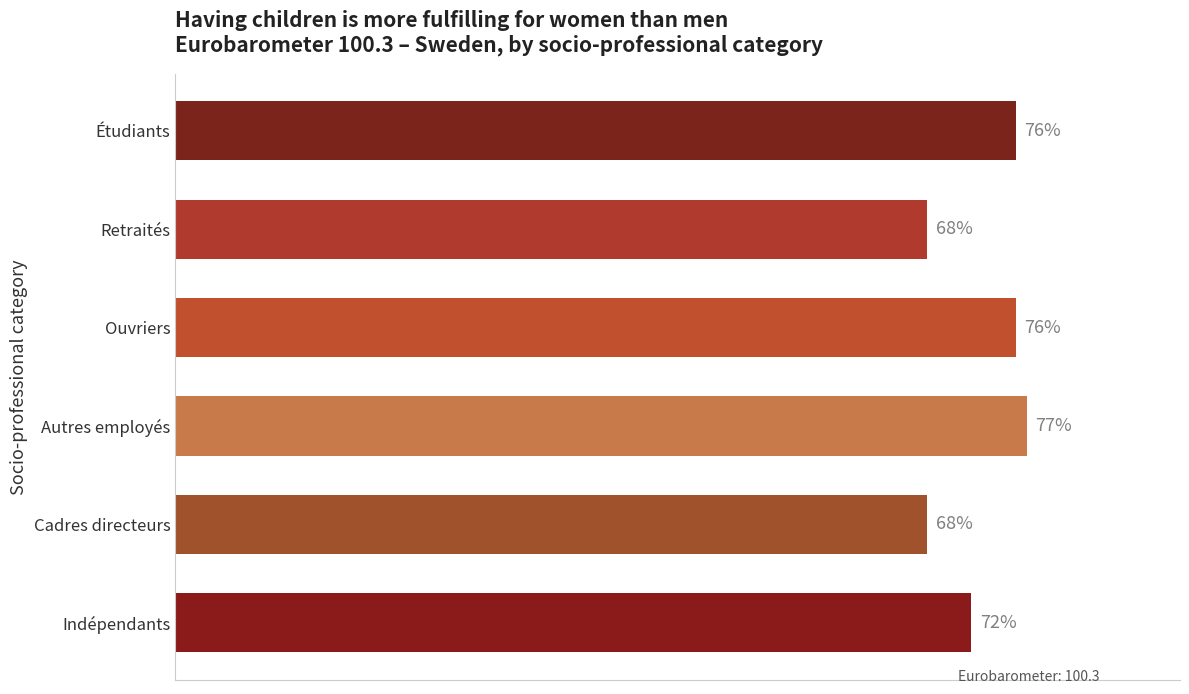

Which category has the highest value across all series?

Autres employés